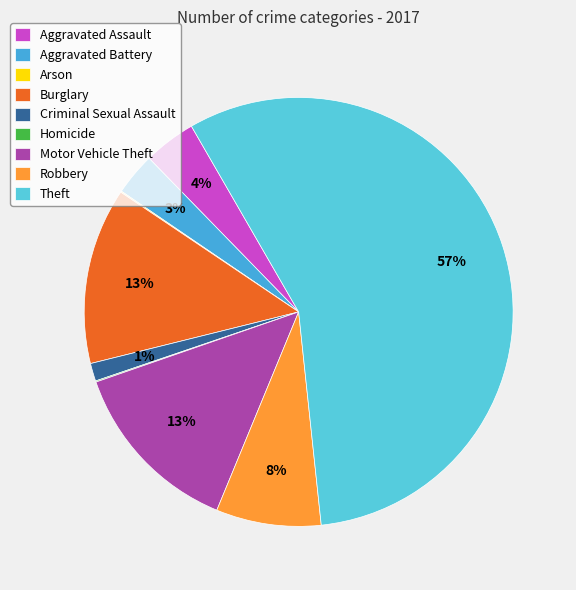

Combined, do Burglary and Aggravated Battery account for over 50%?

No